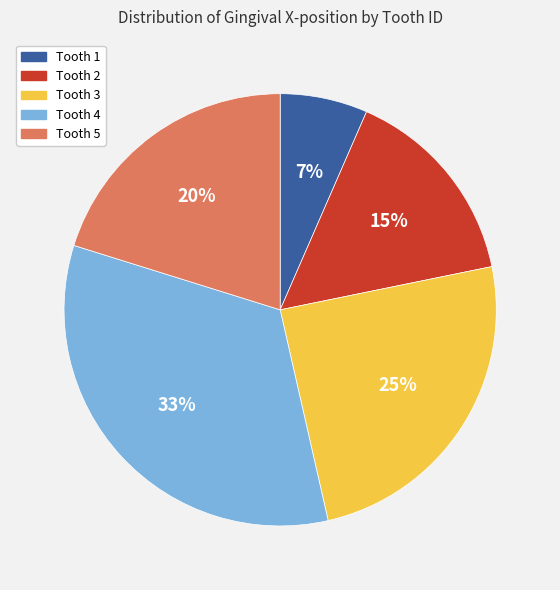

To the nearest percent, what is the average slice percentage?

20%